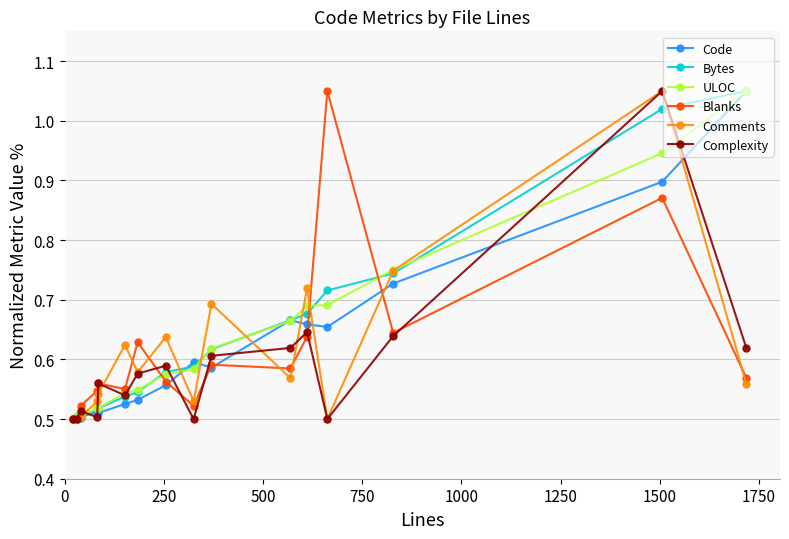

True or false: Complexity has more than 1 interior local peaks.

True